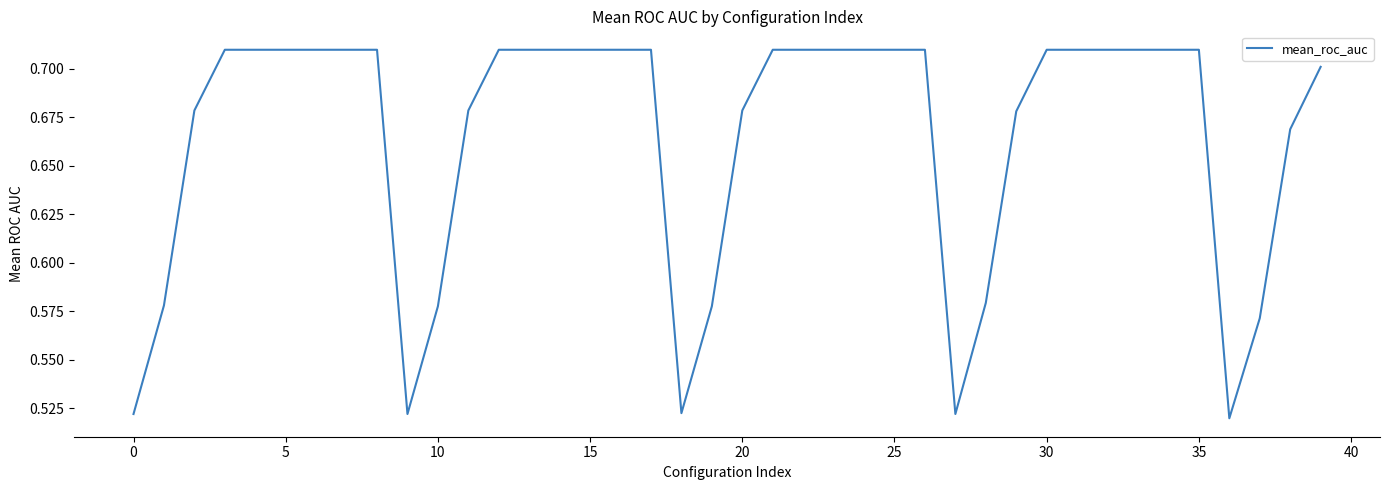

Is it true that the value at 5 is 0.3?

False